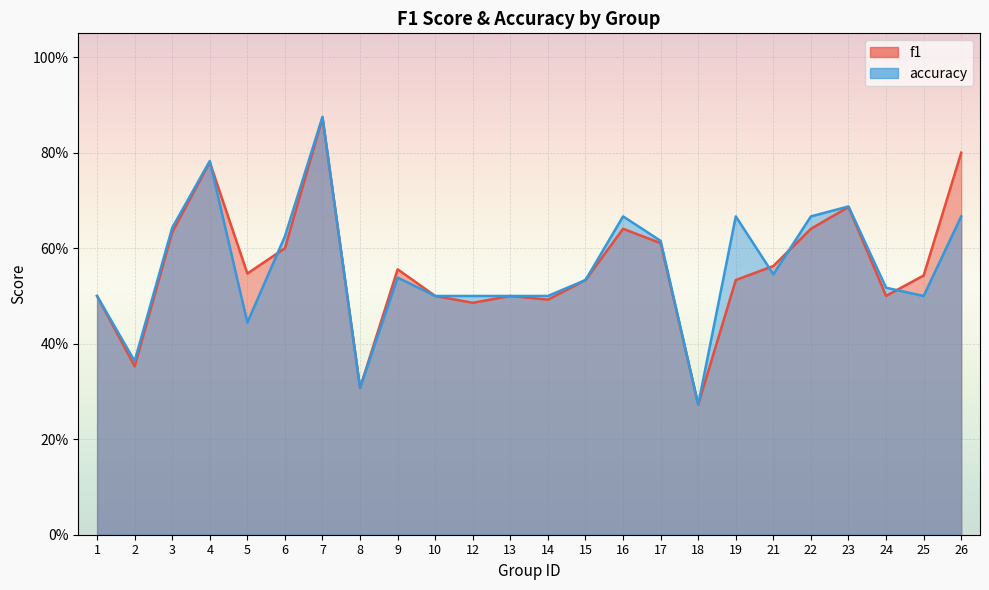

What is the greatest value displayed?

0.9